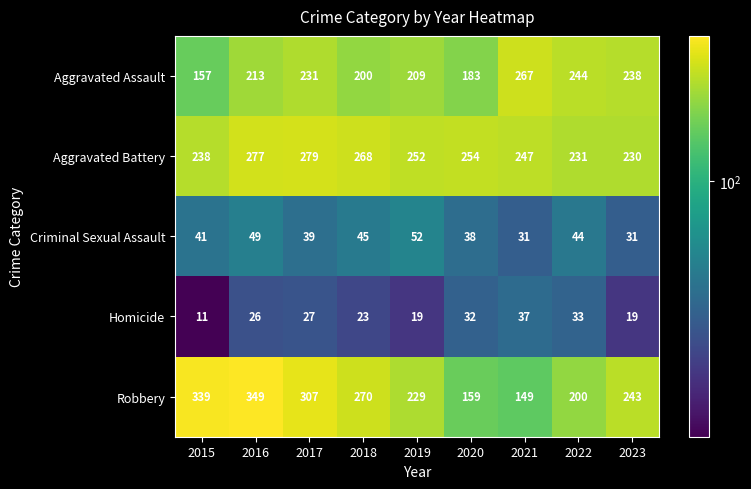

Which label corresponds to the smallest value in the chart?

2015